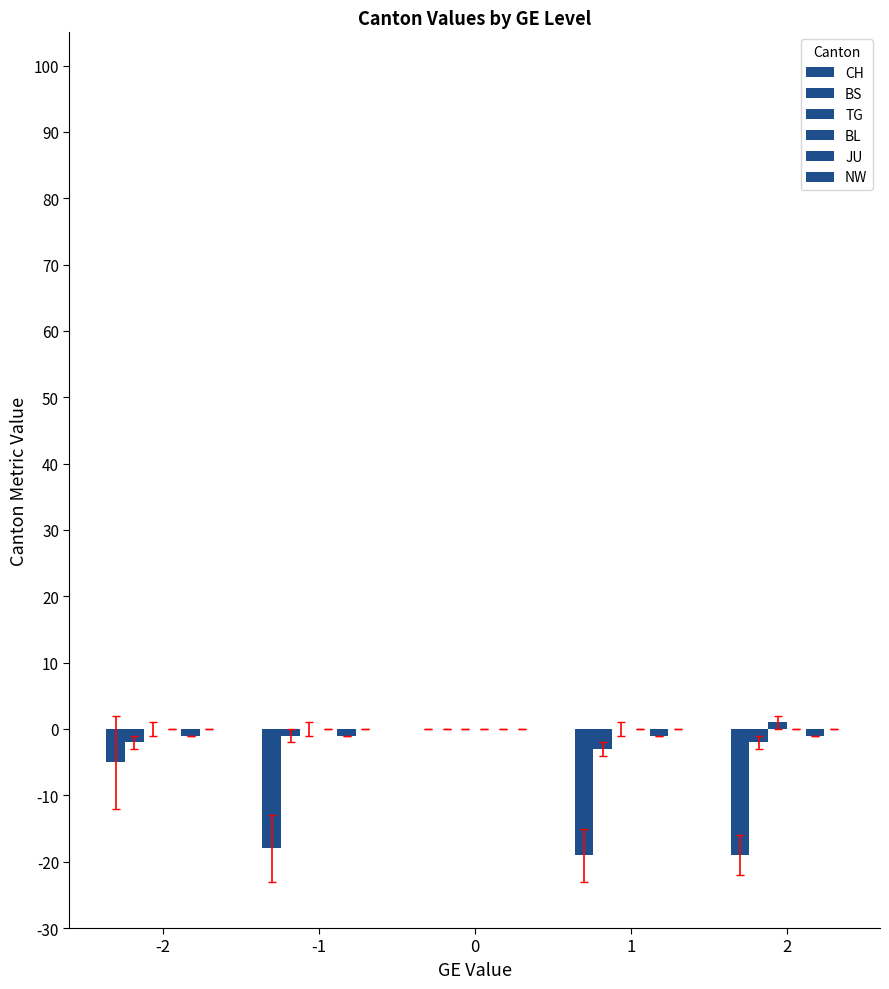

List the series in order of their peak value, lowest first.

CH, BS, BL, JU, NW, TG